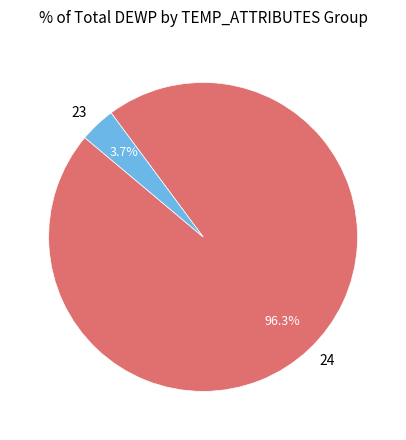

Which slice is the largest?

24